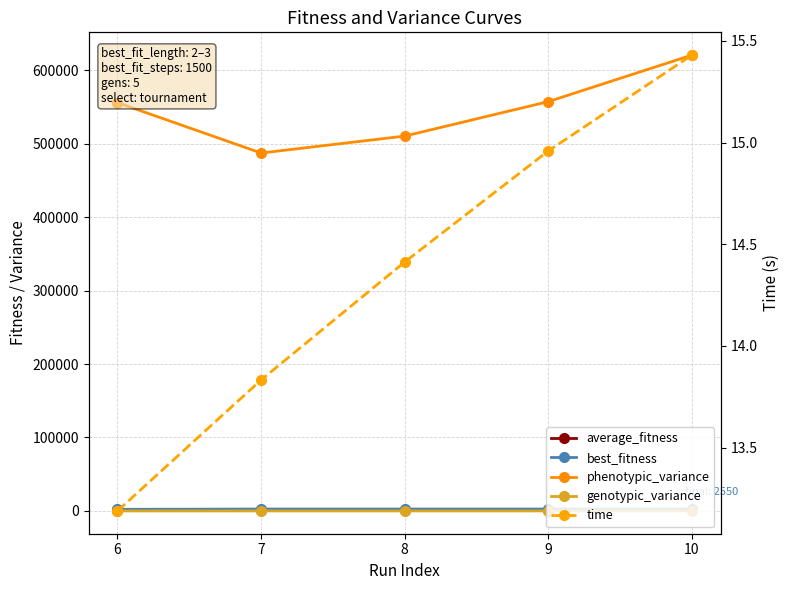

At which label is best_fitness closest to 2375?

6